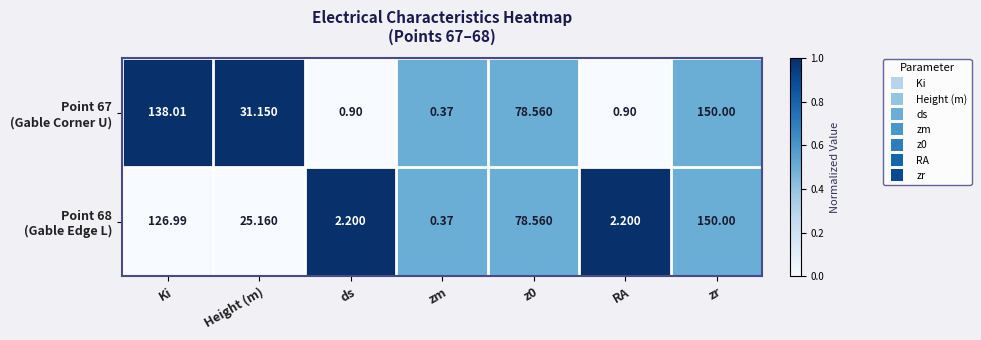

At which category is the sum across all series the highest?

zr